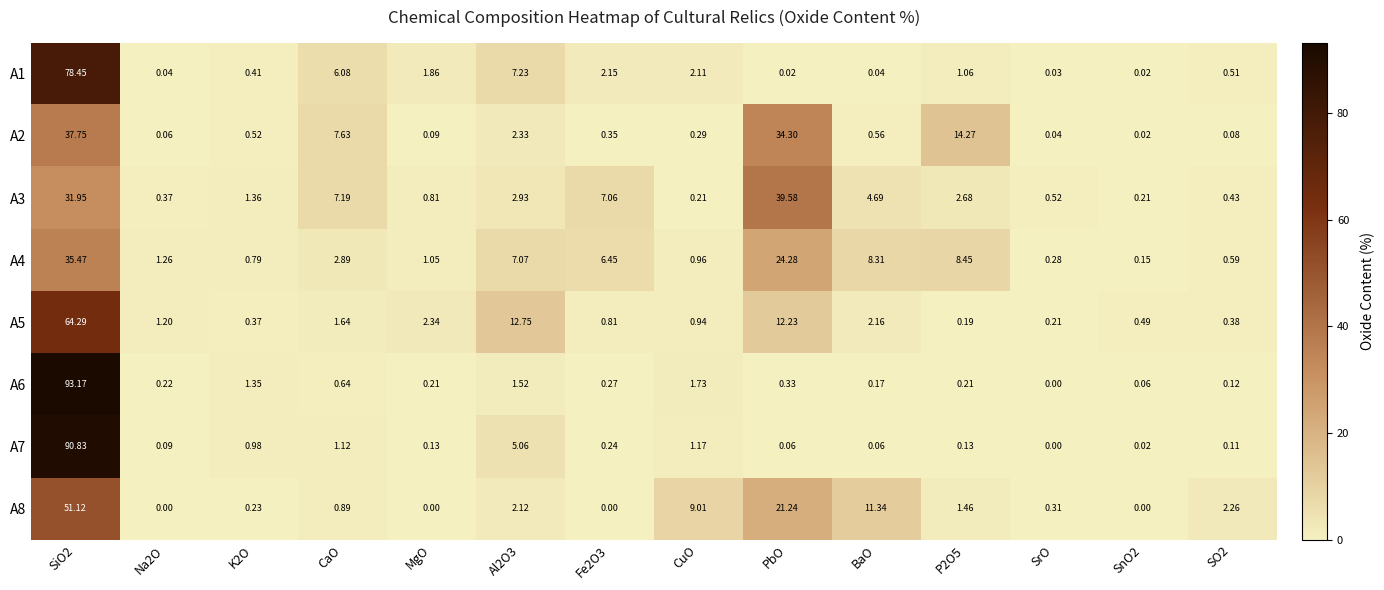

Is the value of A8 at SnO2 greater than the value of A5 at SO2?

No